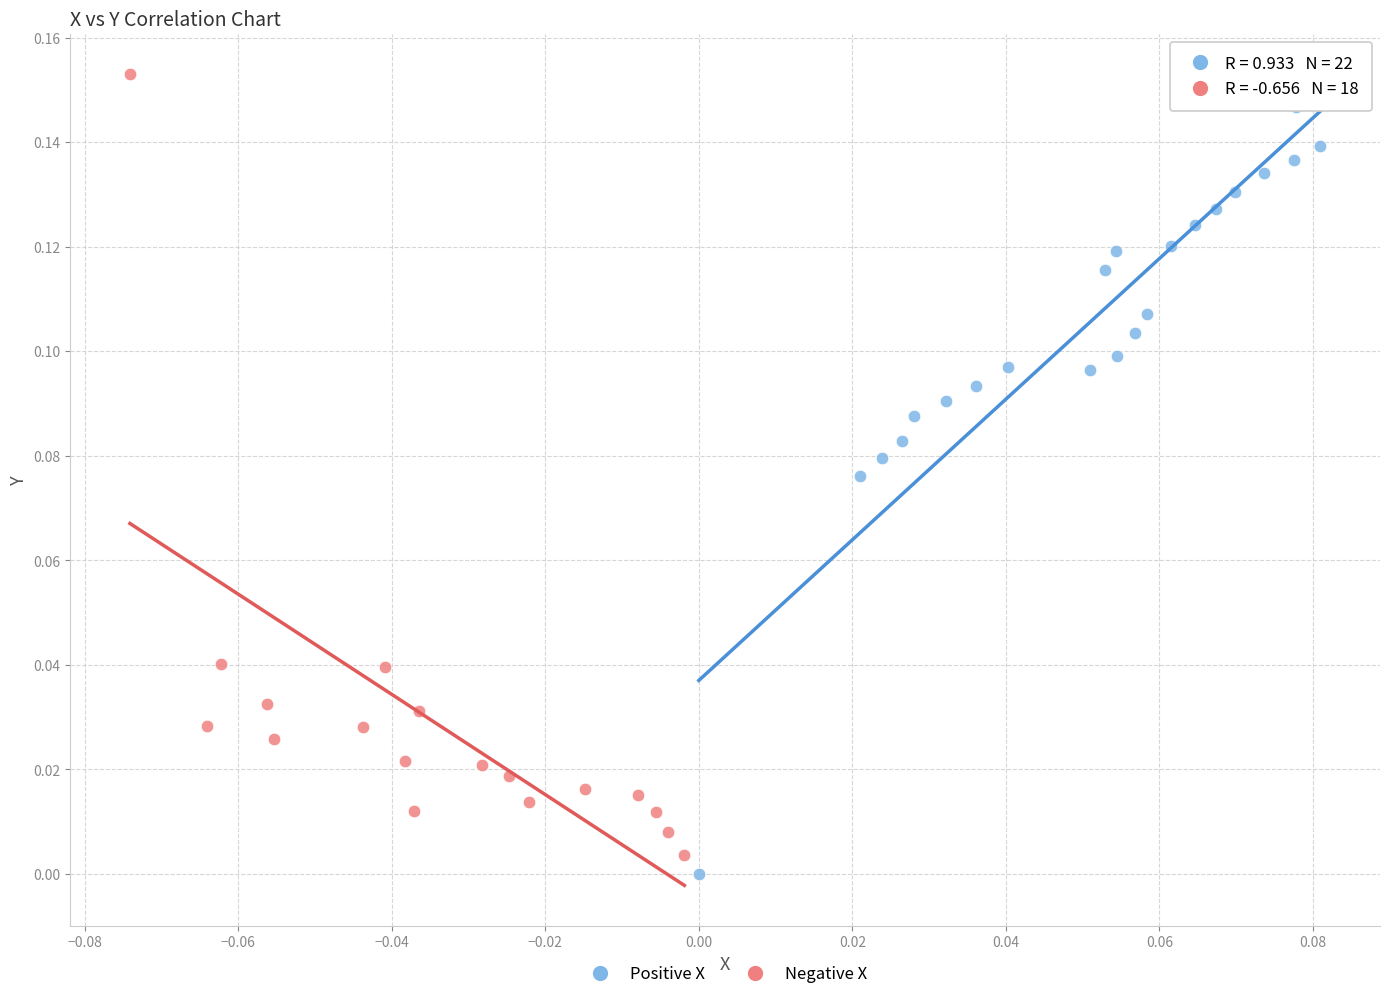

Which series contains the highest Y value?

Negative X